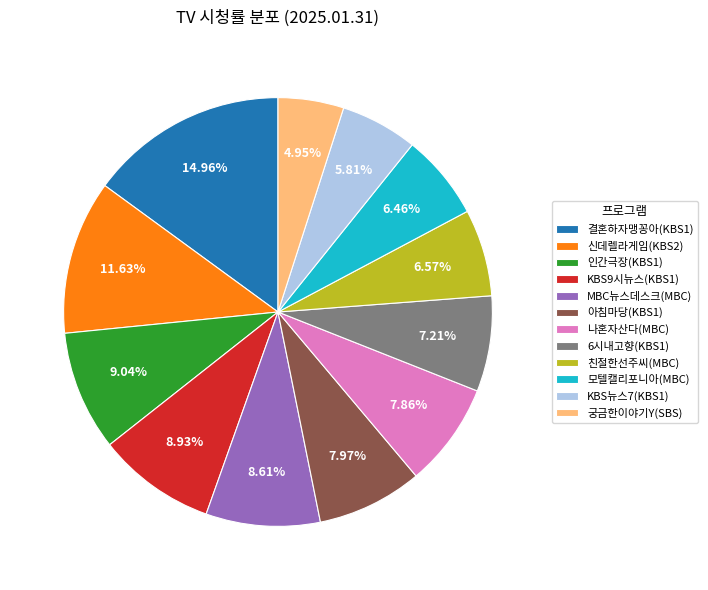

Combined, do 인간극장(KBS1) and 결혼하자맹꽁아(KBS1) account for over 50%?

No